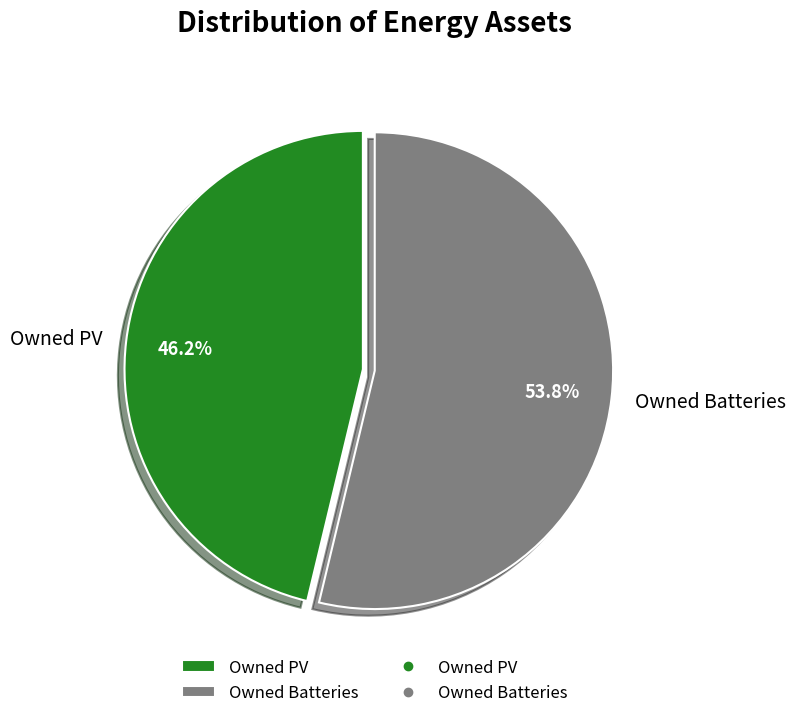

To the nearest percent, what percentage of the pie is Owned Batteries?

54%